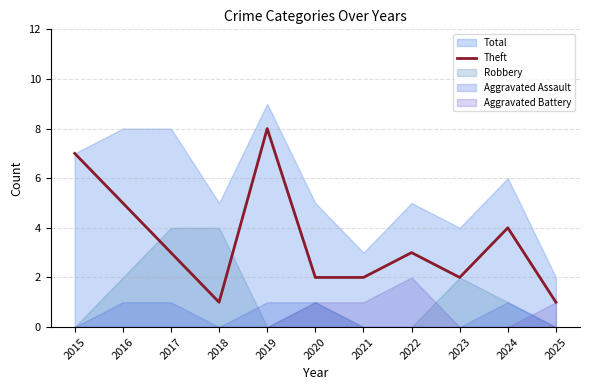

What is the value of the 2nd point from the left?

5